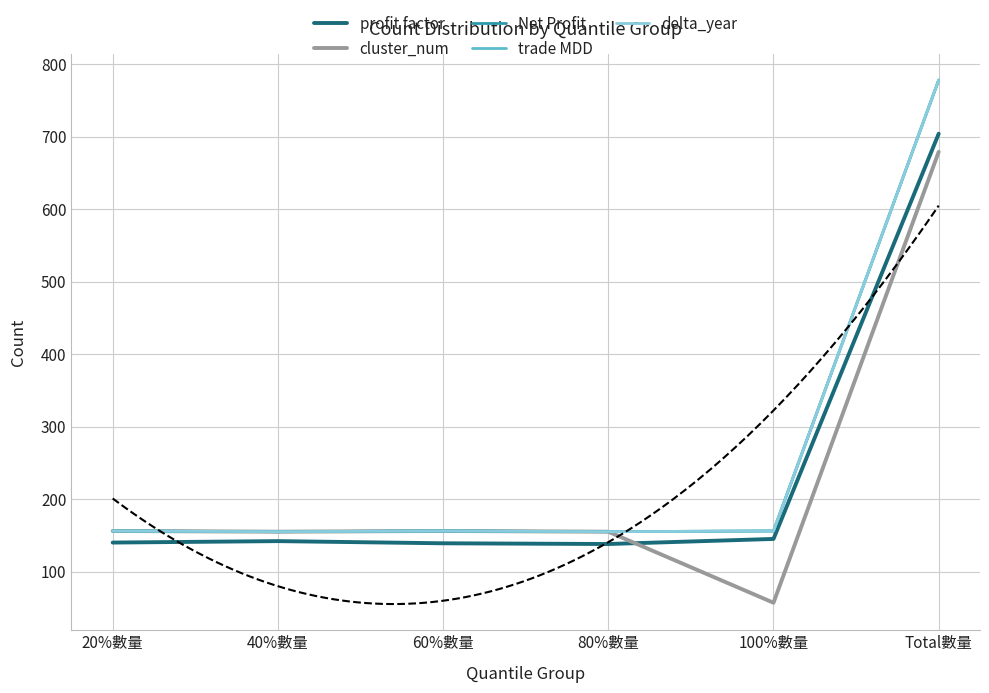

What is the average value of the profit factor series?

235